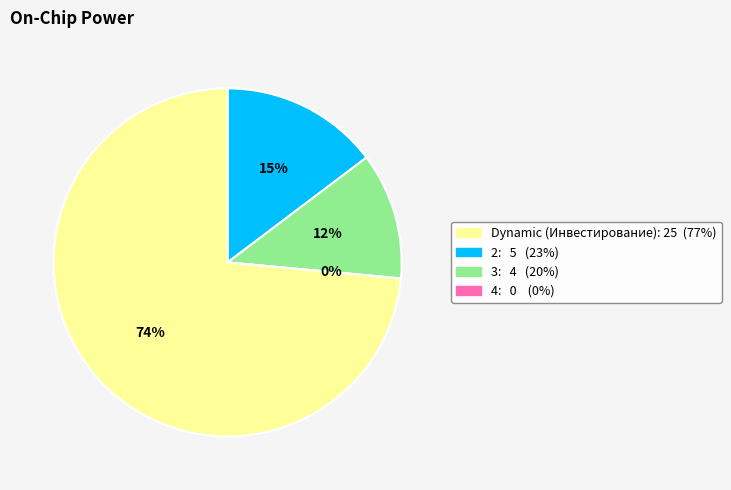

Rank the categories by value from highest to lowest.

Инвестирование, 2, 3, 4